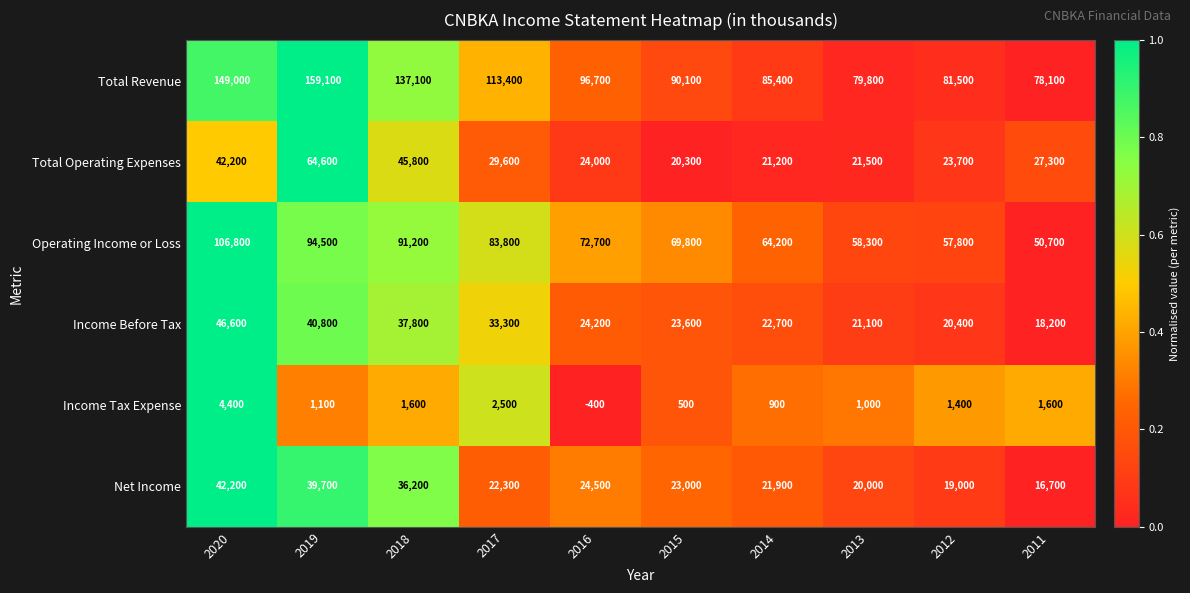

The Total Operating Expenses series shows 48820 at 2011. True or false?

False